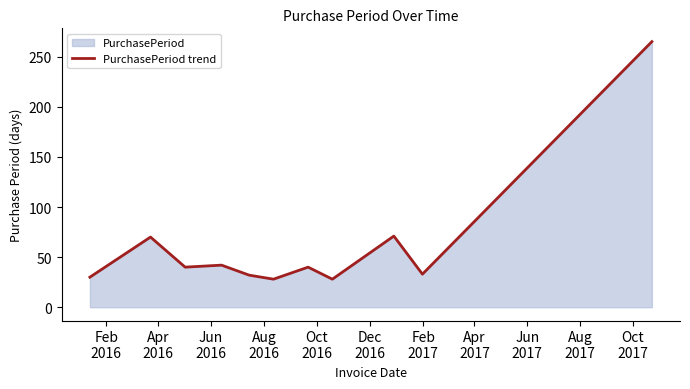

What is the minimum value shown in the chart?

28